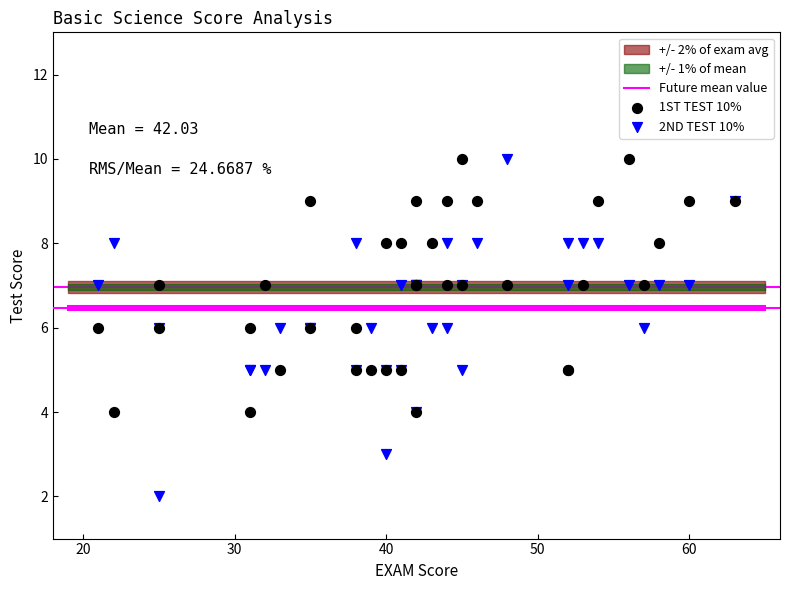

Which series has the largest Y range (max minus min)?

2ND TEST 10%